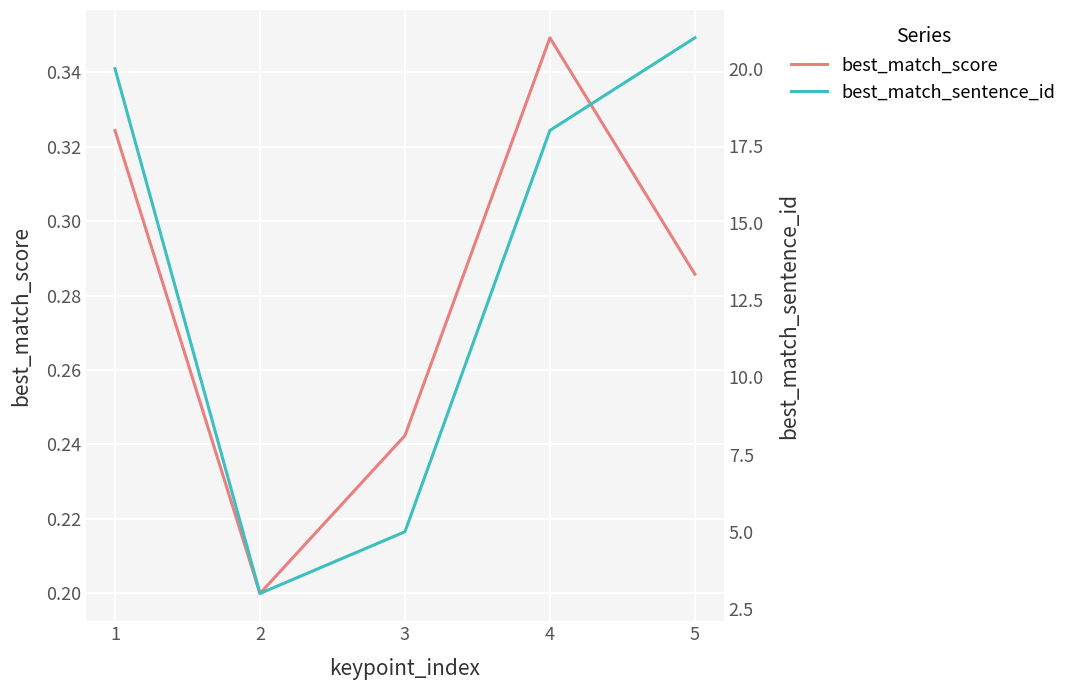

What are all the series names shown in the legend?

best_match_score, best_match_sentence_id